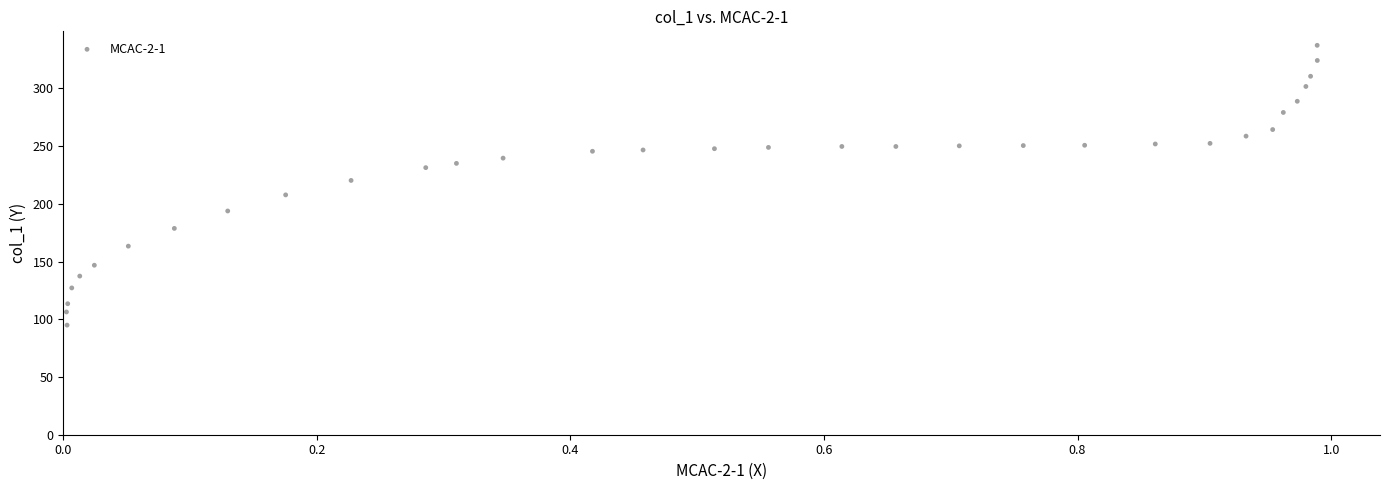

What Y value in the scatter plot is closest to 216?

220.3